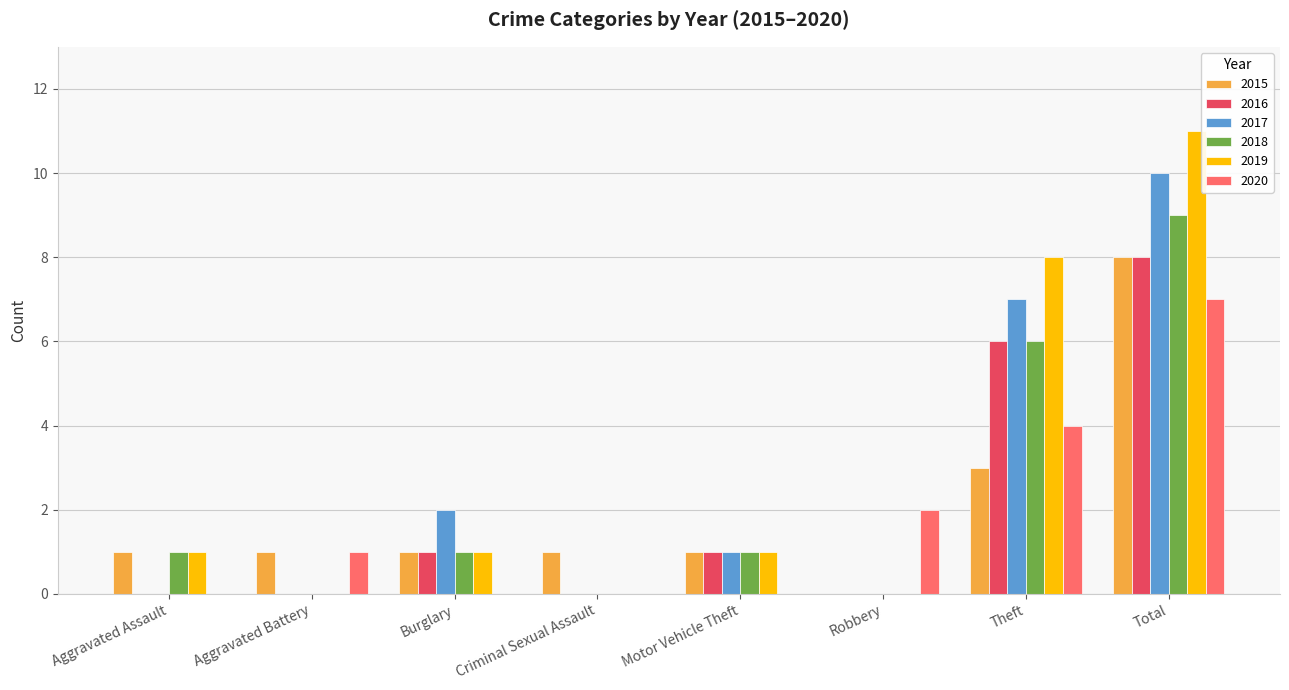

What is the sum of the 2018 values at Theft and Aggravated Battery?

6